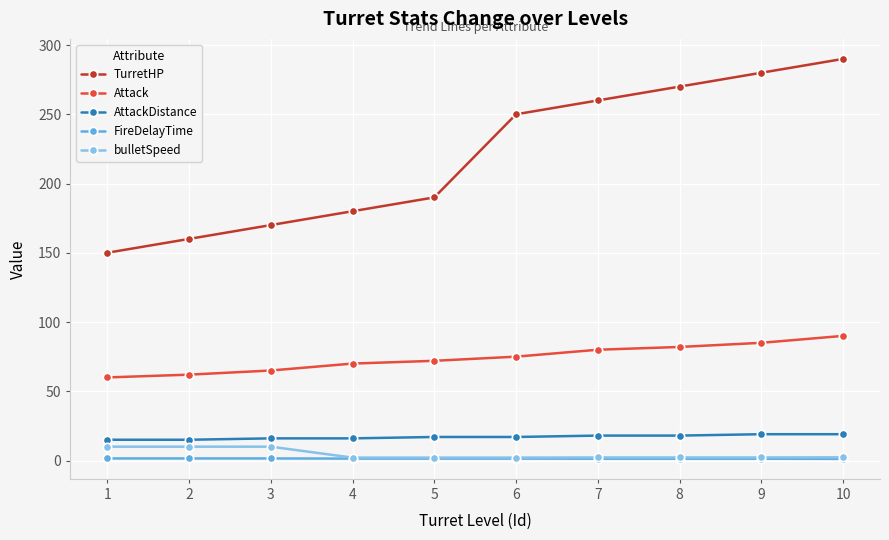

Rank the series by their maximum value, from lowest to highest.

FireDelayTime, bulletSpeed, AttackDistance, Attack, TurretHP